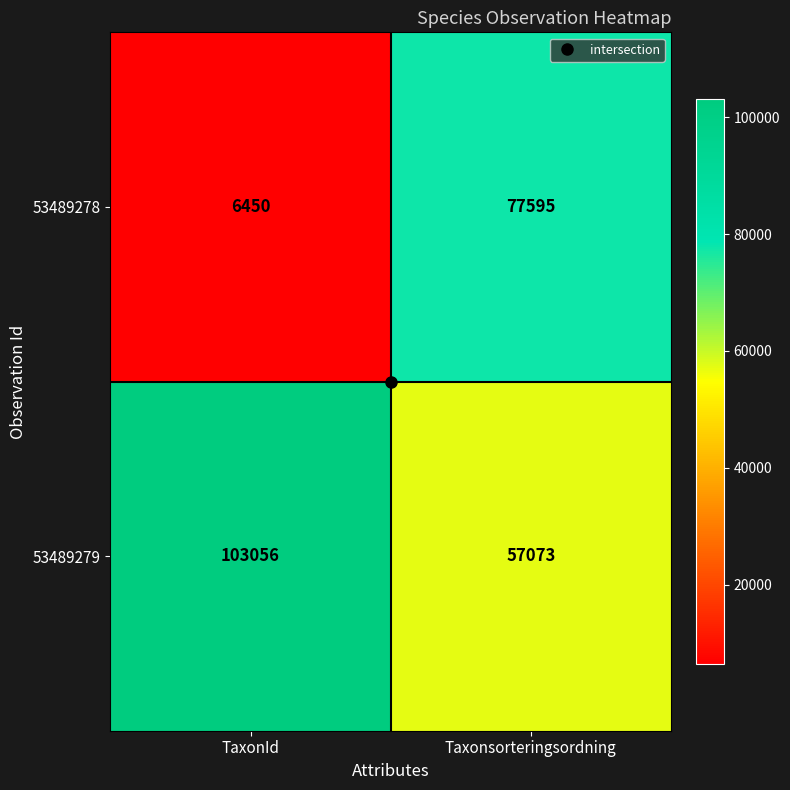

Which series changed the most between TaxonId and Taxonsorteringsordning?

53489278